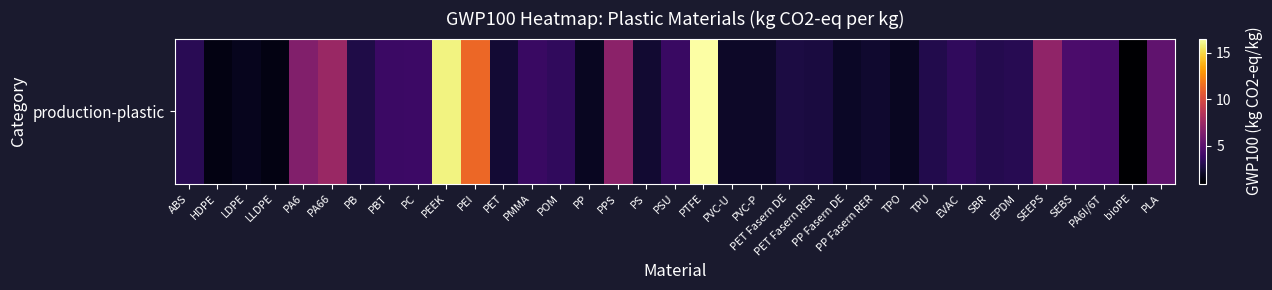

What is the change in value from PP to PSU?

+1.9